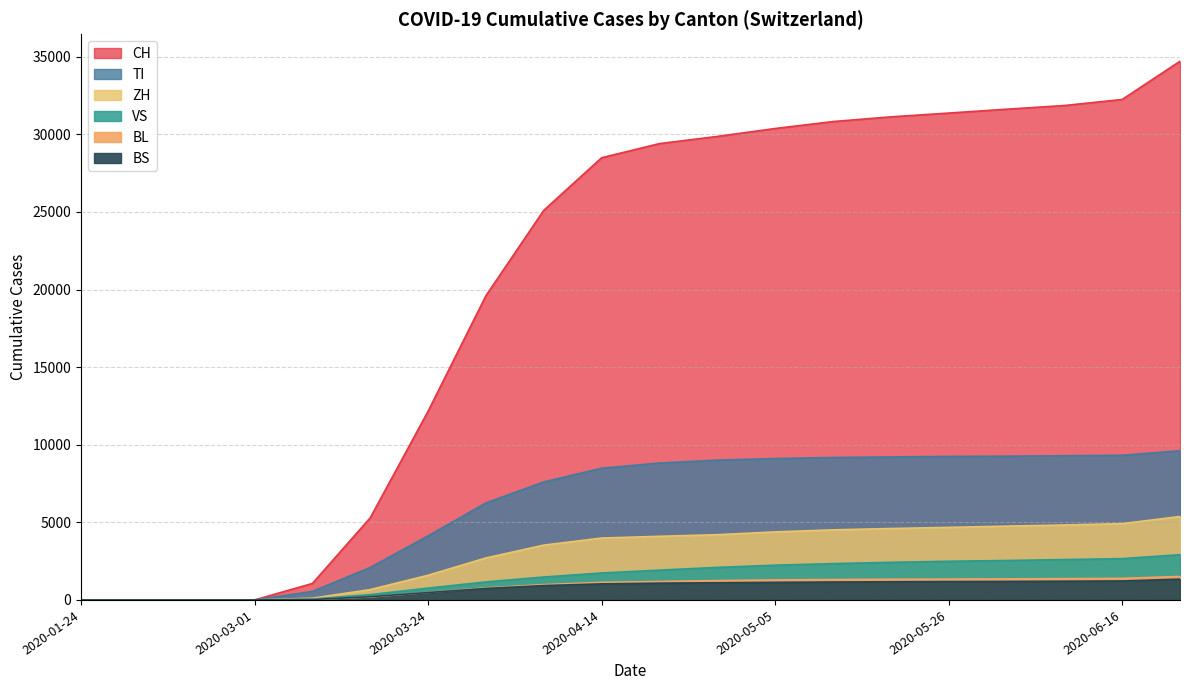

What is the difference between the BS values at 2020-02-28 and 2020-03-10?

25